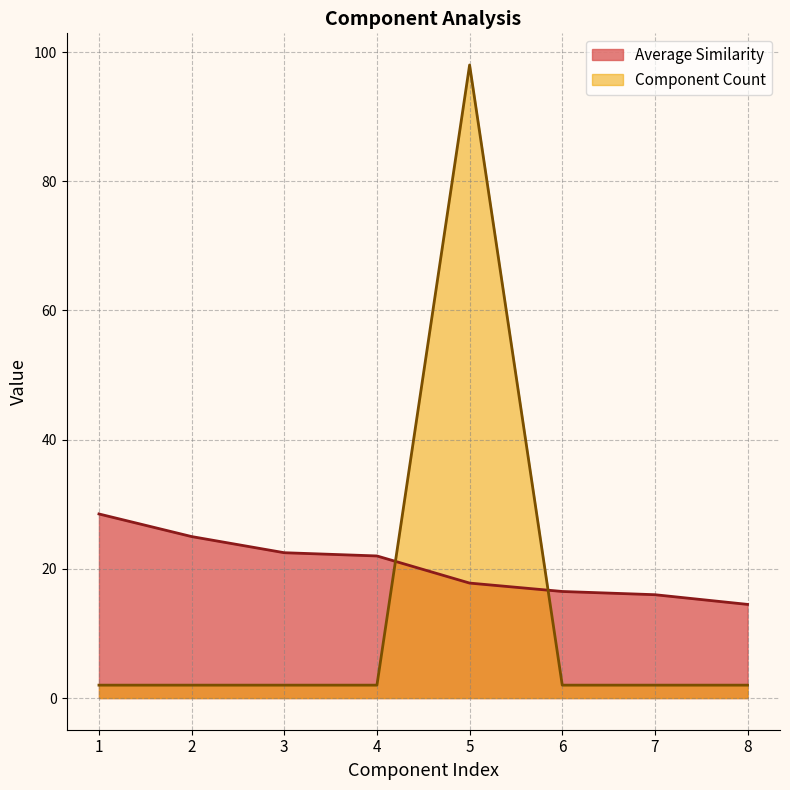

What is the value of the Component Count point at the 7th from the left?

2.0